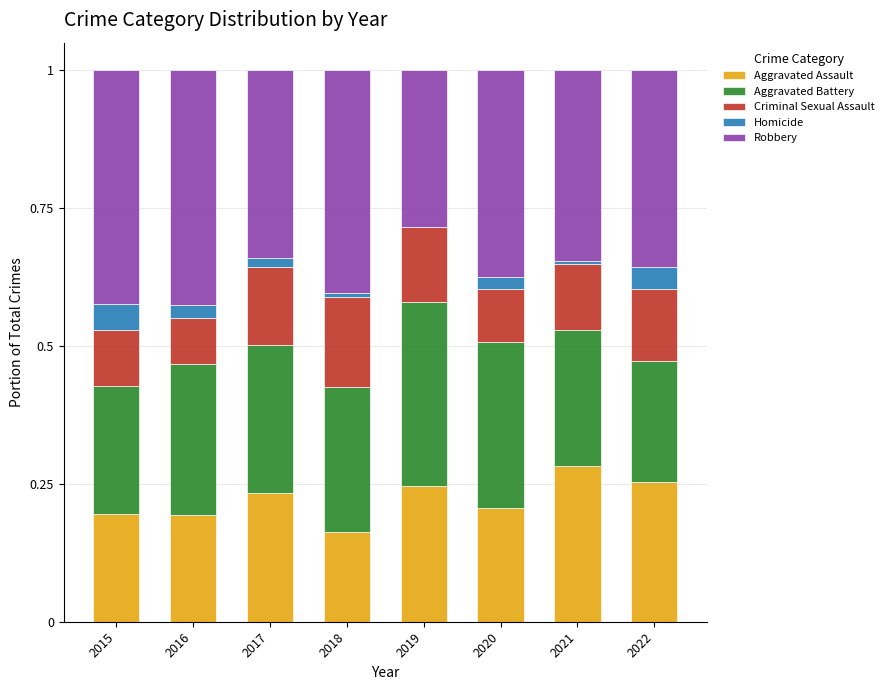

Is it true that Aggravated Assault equals 0.1 at 2020?

False